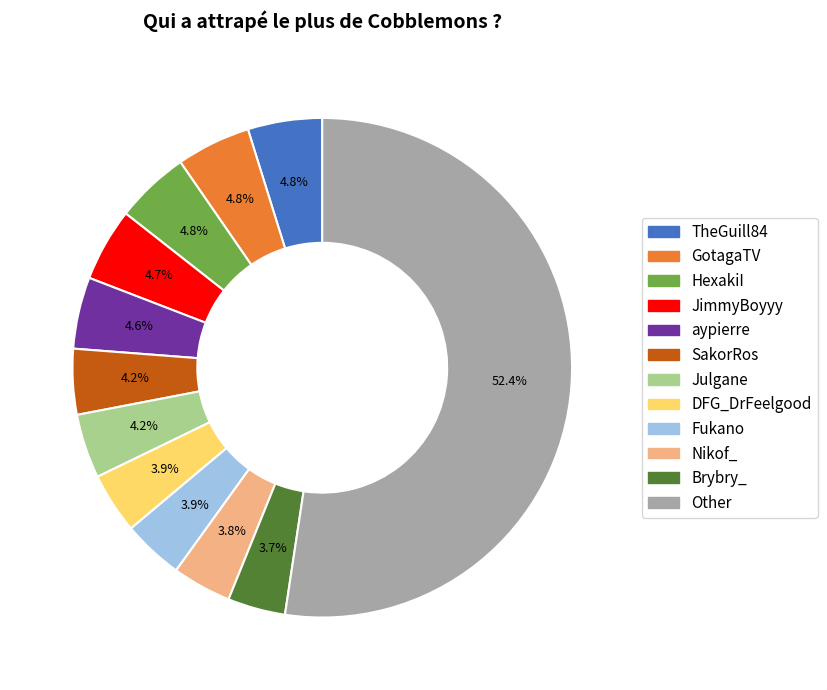

To the nearest percent, what is the combined percentage of TheGuill84 and DFG_DrFeelgood?

9%